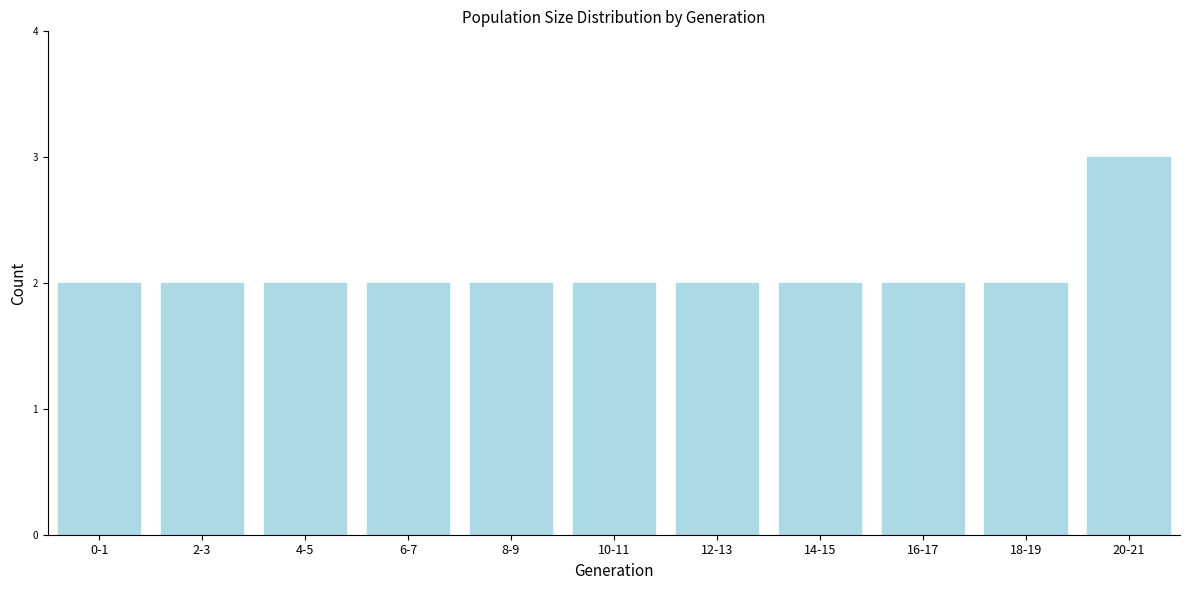

Reading left to right, extract all data points from this chart.

0-1=2	2-3=2	4-5=2	6-7=2	8-9=2	10-11=2	12-13=2	14-15=2	16-17=2	18-19=2	20-21=3